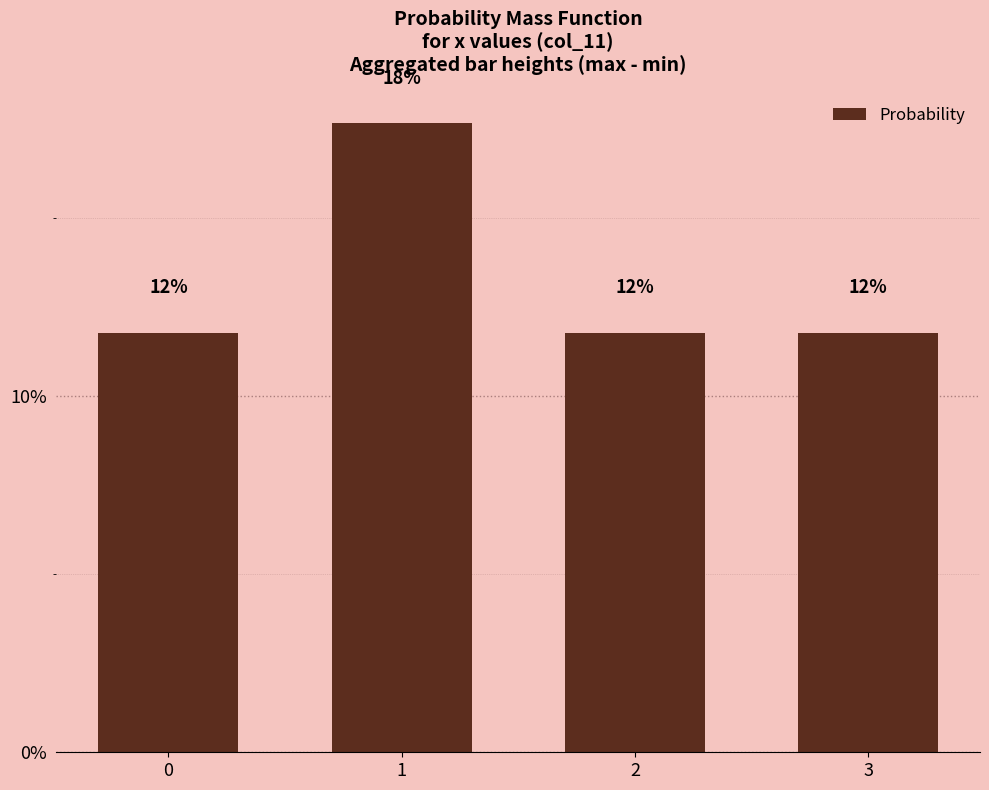

Does the chart contain any negative values?

No